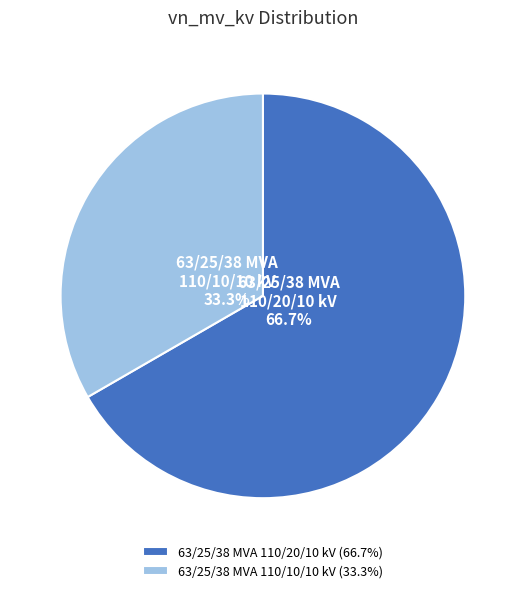

To the nearest percent, what portion does 63/25/38 MVA 110/10/10 kV represent?

33%